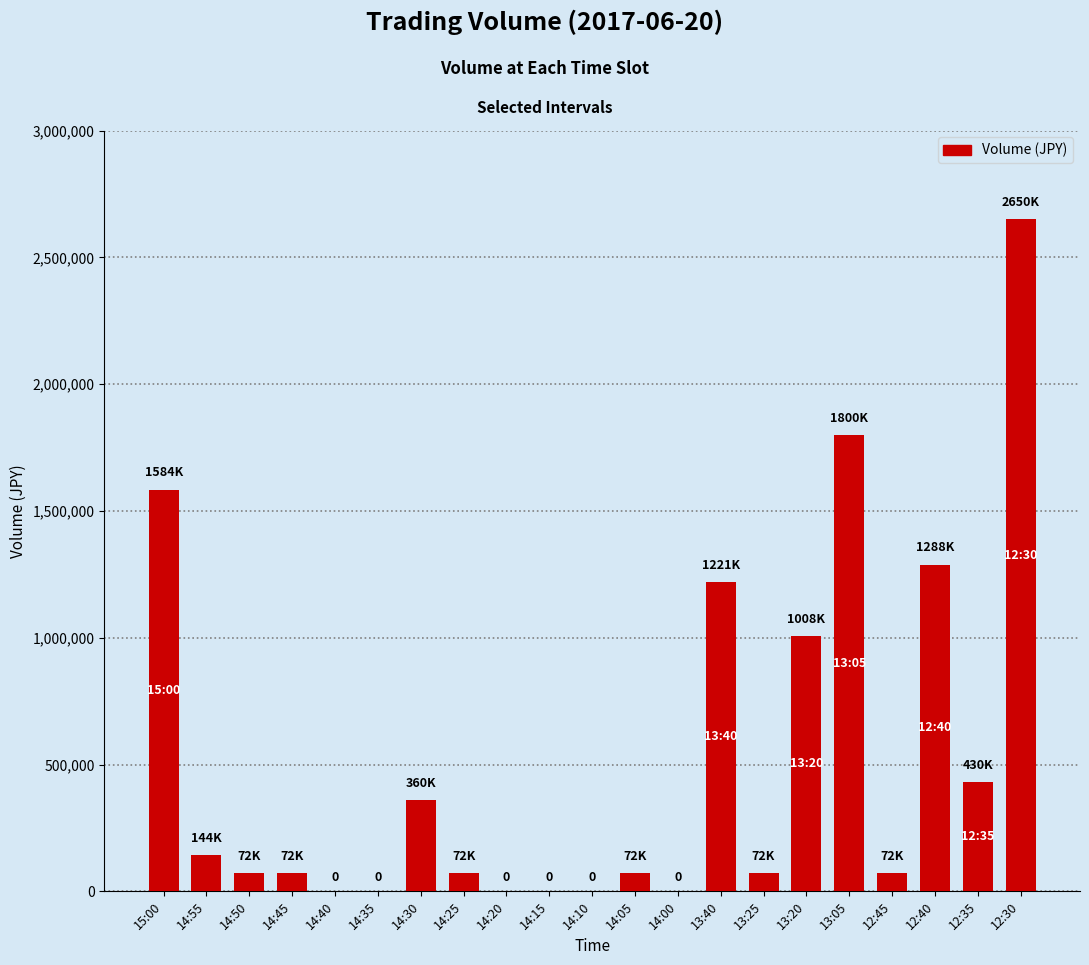

What is the greatest value displayed?

2649600